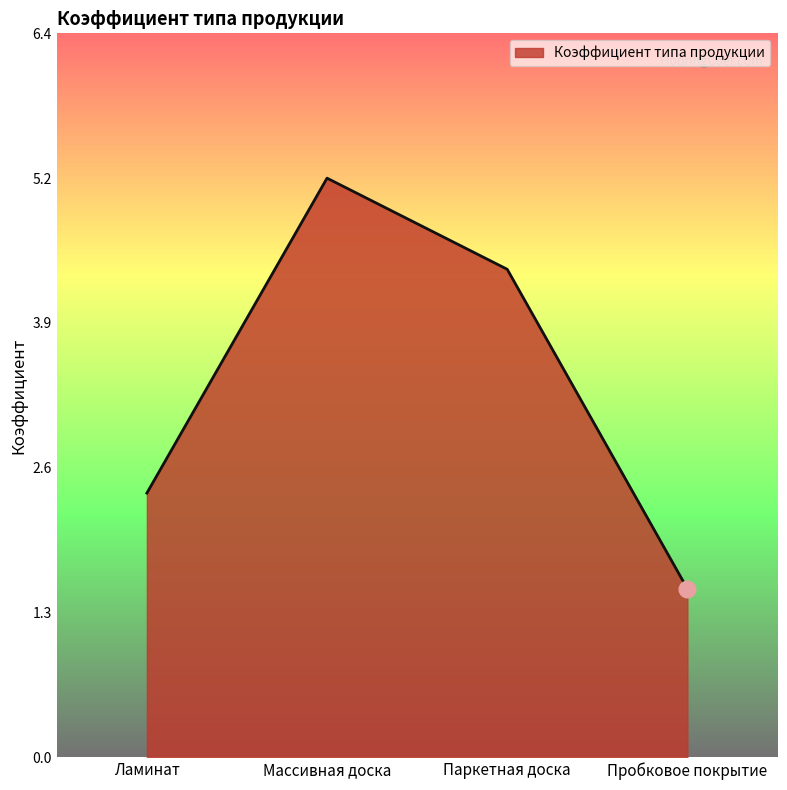

Reading left to right, extract all data points from this chart.

2.4	5.2	4.3	1.5